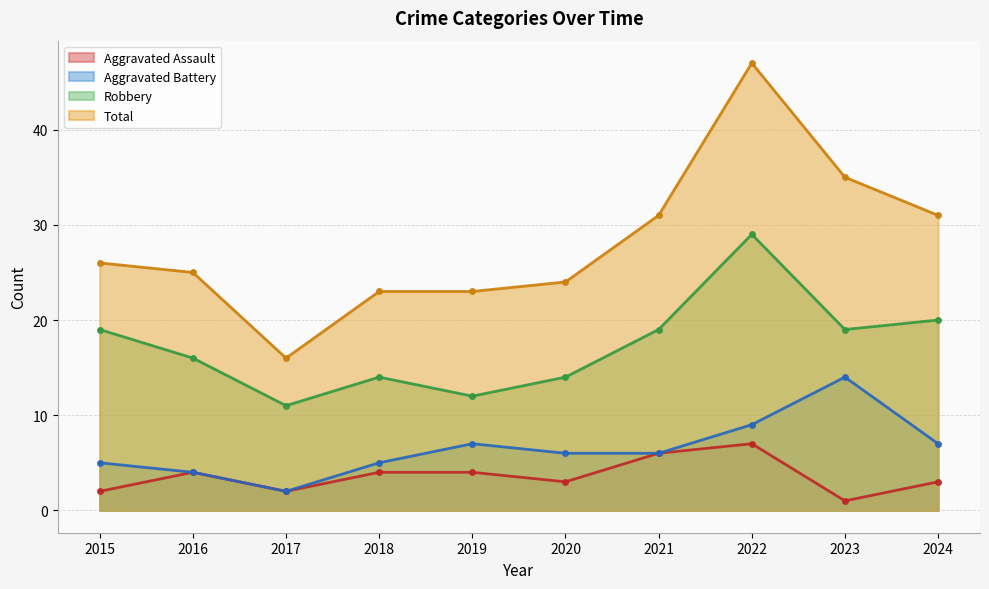

At which label does Aggravated Battery reach its peak?

2023